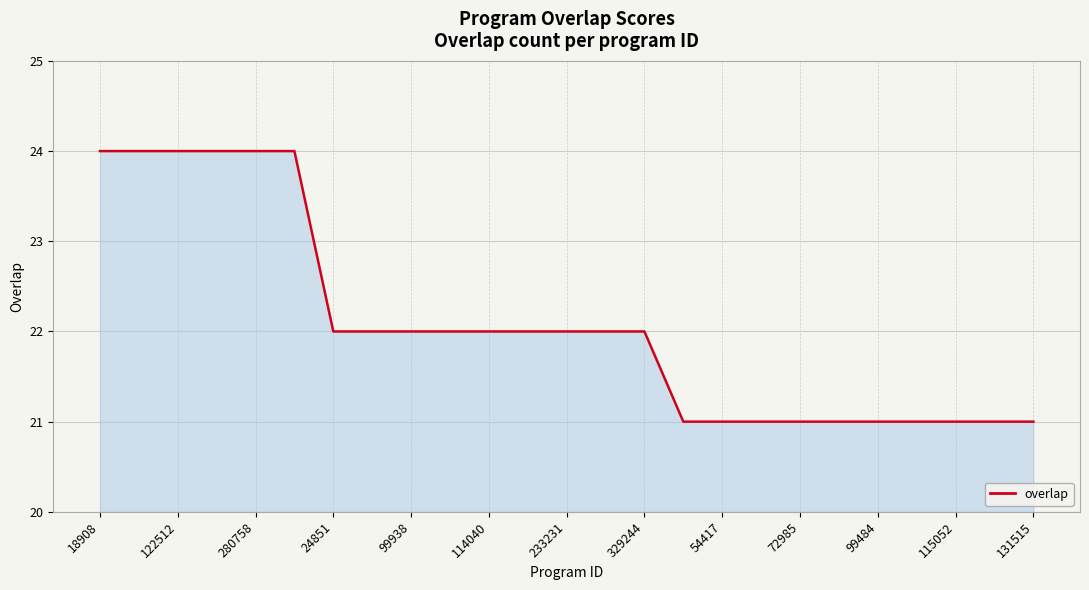

What is the difference between the maximum and minimum values?

3